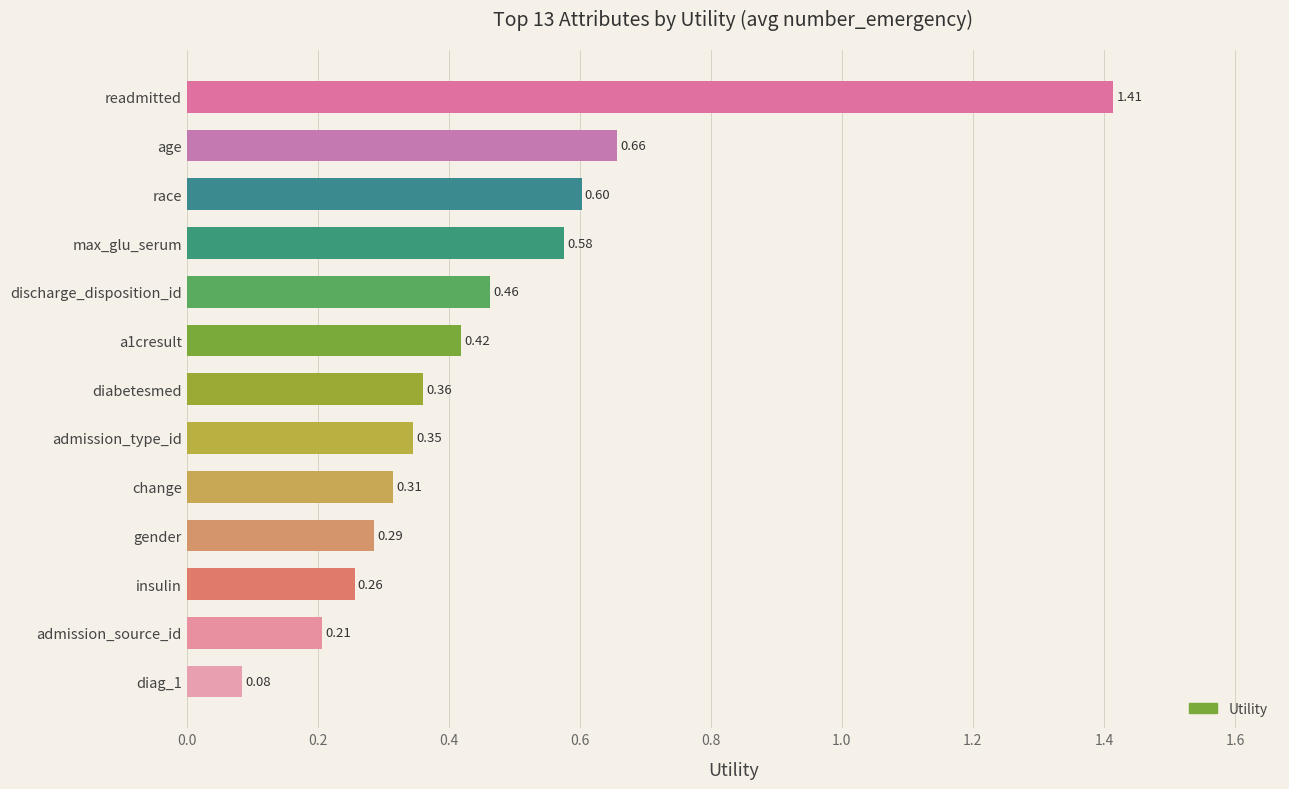

Rank the categories by value from lowest to highest.

diag_1, admission_source_id, insulin, gender, change, admission_type_id, diabetesmed, a1cresult, discharge_disposition_id, max_glu_serum, race, age, readmitted